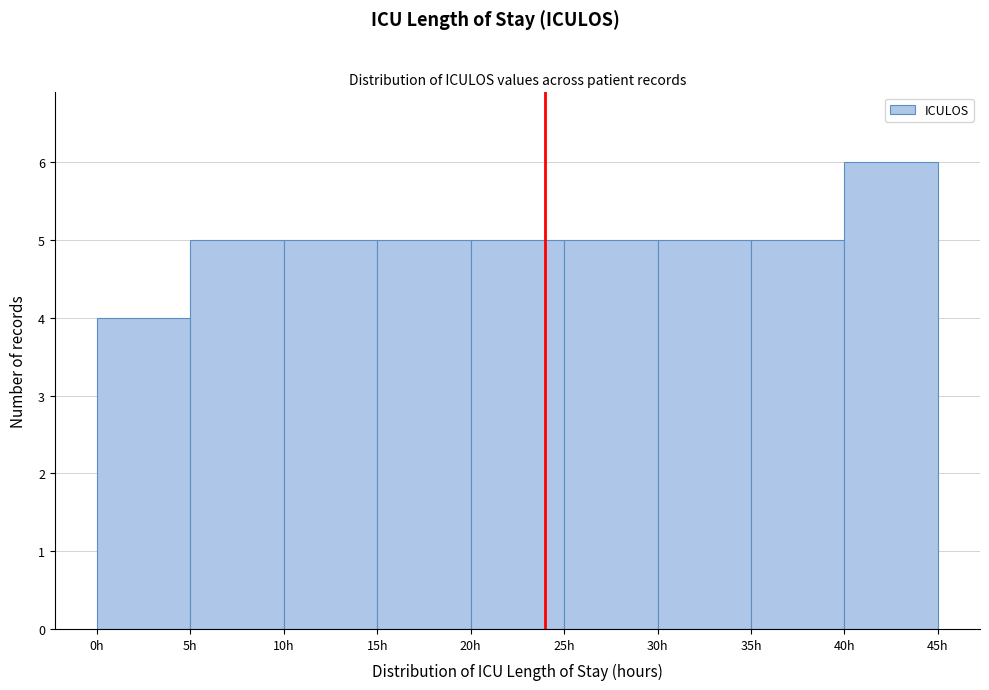

Reading left to right, list every bar in this chart as the range it spans on the x-axis followed by its height. The values are not printed on the chart, so give them approximately, as read against the axis.

0 to 5: 4
5 to 10: 5
10 to 15: 5
15 to 20: 5
20 to 25: 5
25 to 30: 5
30 to 35: 5
35 to 40: 5
40 to 45: 6